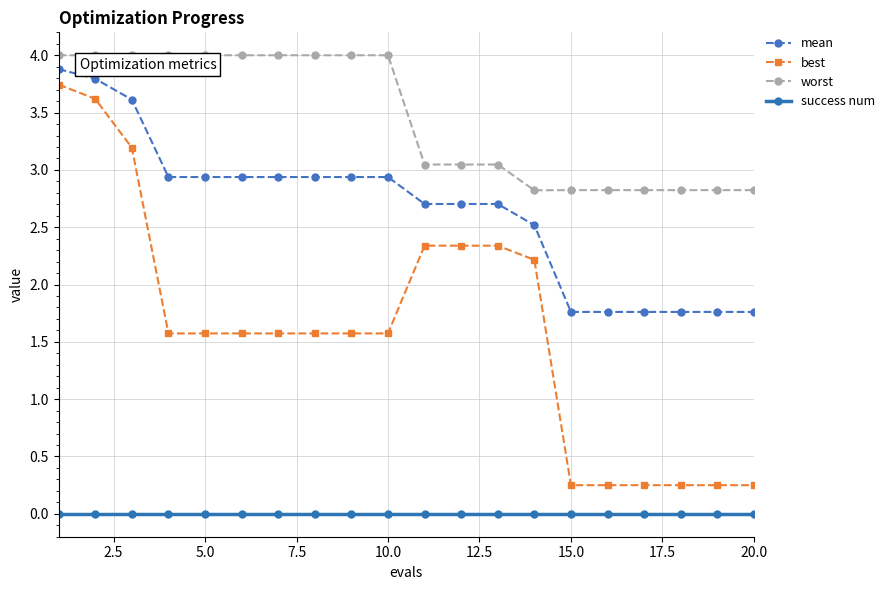

What is the sum of all worst values?

68.9